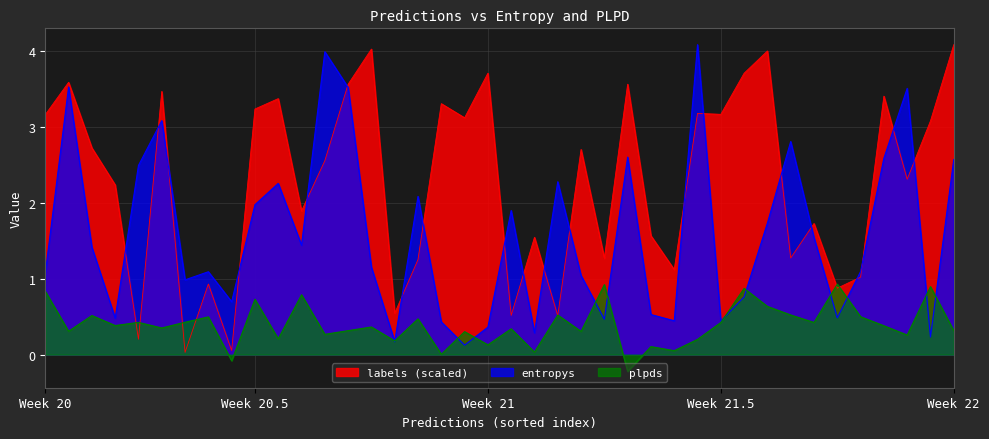

How many data points in labels_col are less than 2?

17